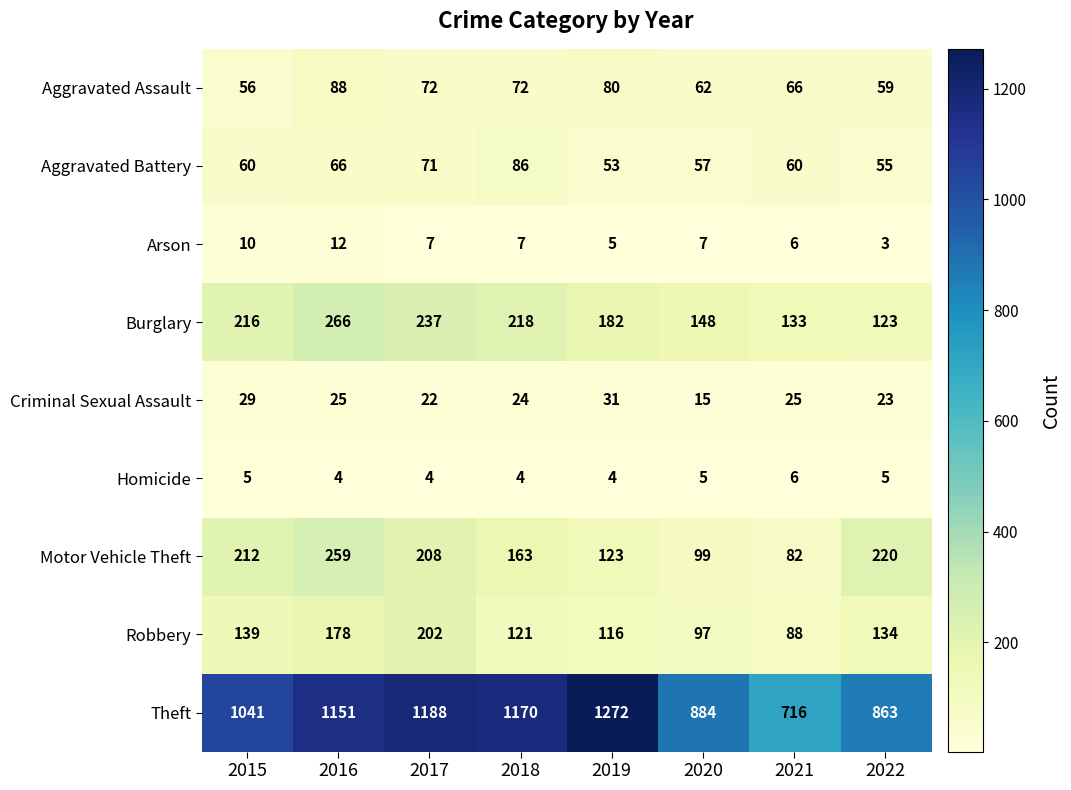

What is the average value of the Homicide series?

5